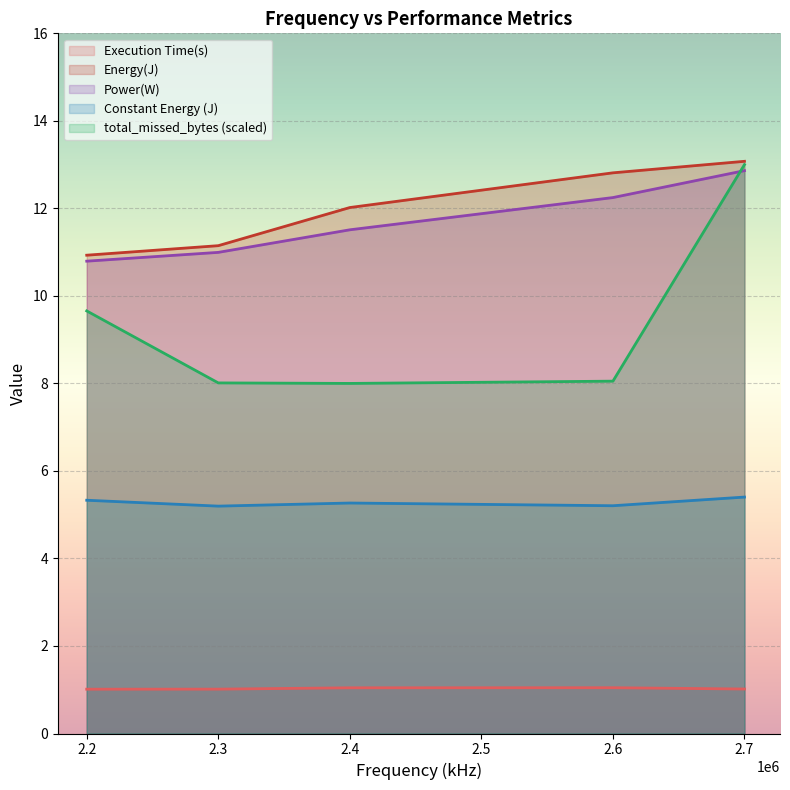

What is the difference between the Energy(J) values at 2.2 and 2.6?

1.9